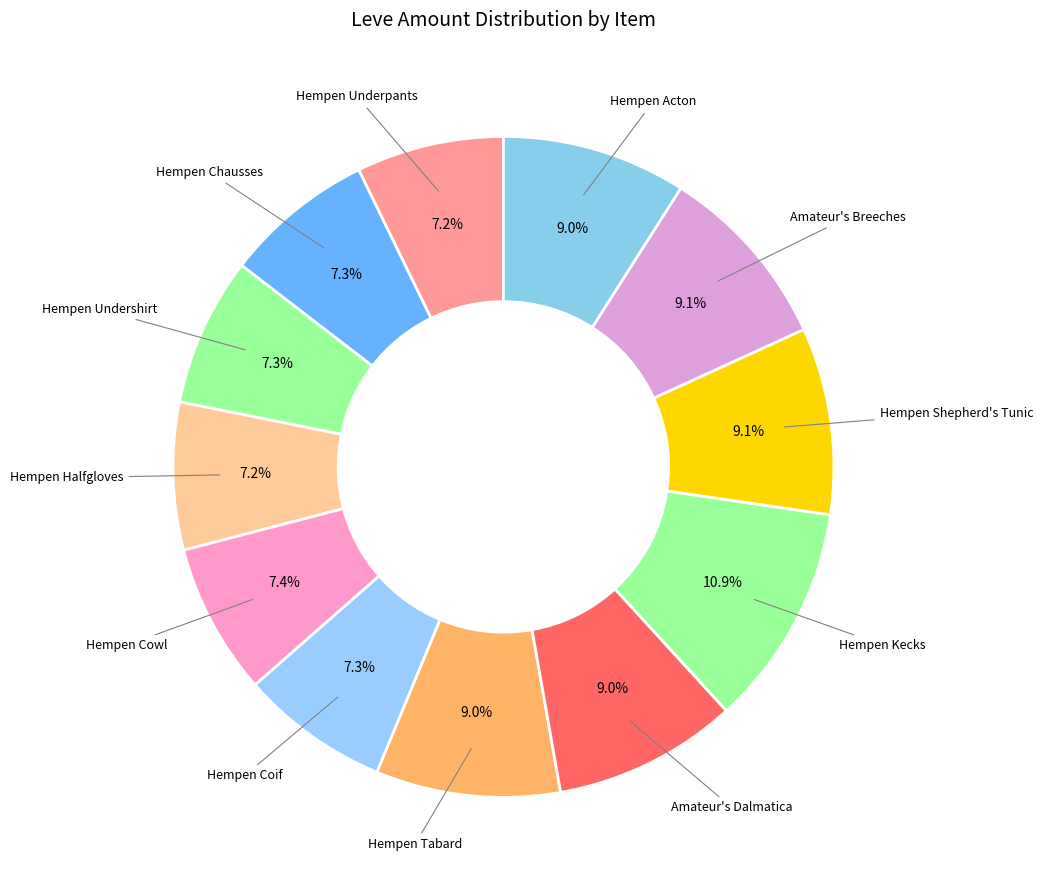

Rank the categories by value from lowest to highest.

Hempen Underpants, Hempen Halfgloves, Hempen Undershirt, Hempen Coif, Hempen Chausses, Hempen Cowl, Hempen Tabard, Amateur's Dalmatica, Hempen Acton, Hempen Shepherd's Tunic, Amateur's Breeches, Hempen Kecks